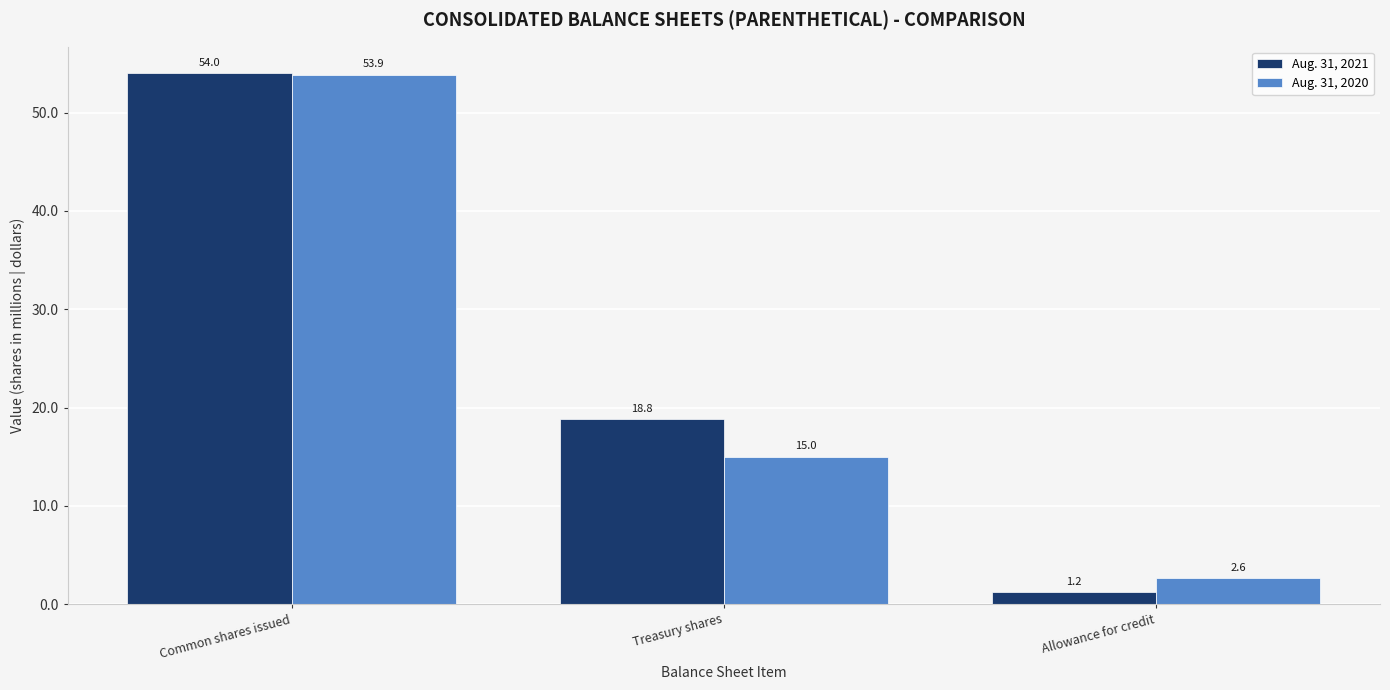

The value of Aug. 31, 2021 at Treasury shares is 18.8. True or false?

True